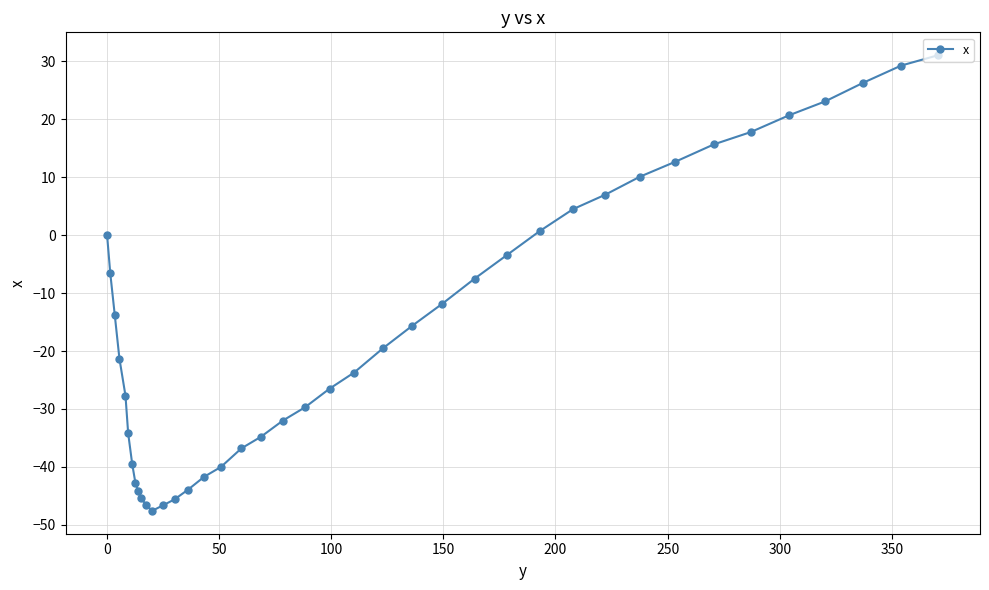

What is the difference between the second highest and second lowest values?

75.9